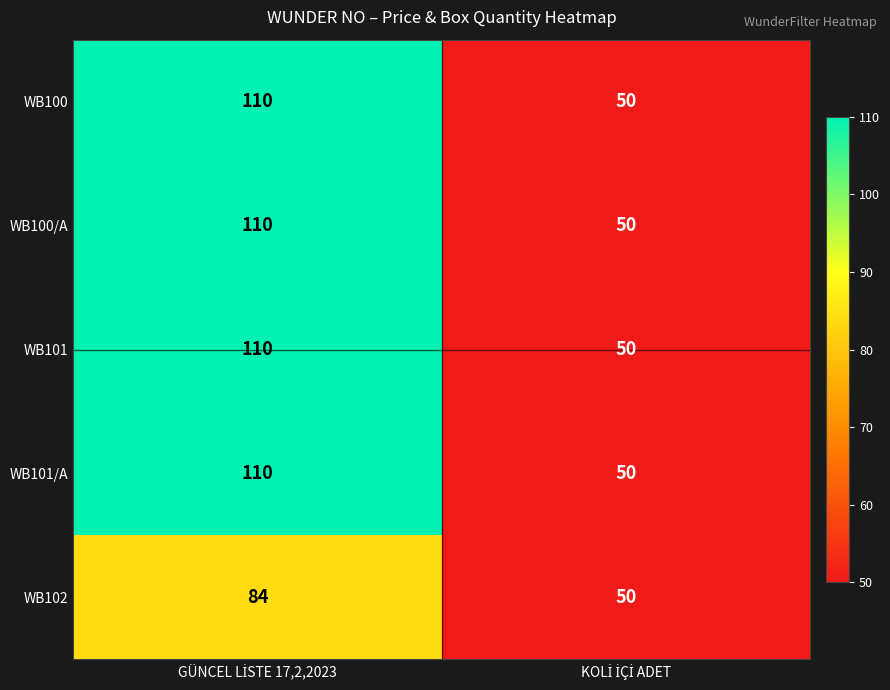

What is the difference between the maximum and minimum values in the WB101 series?

60